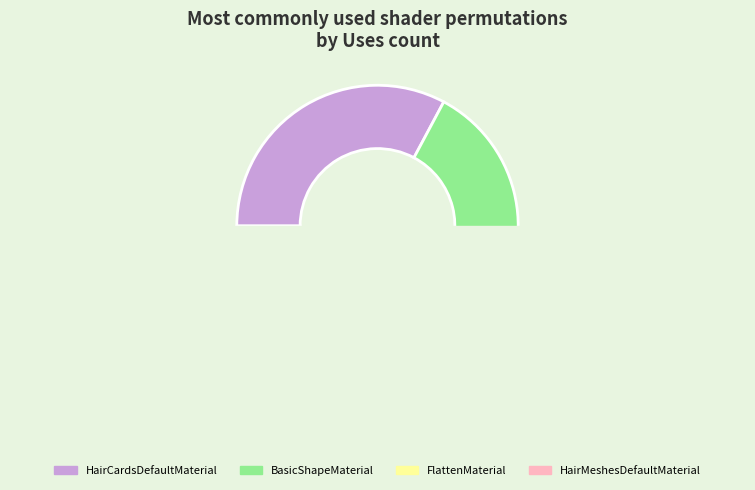

To the nearest percent, what is the difference between the largest and smallest slice percentages?

17%